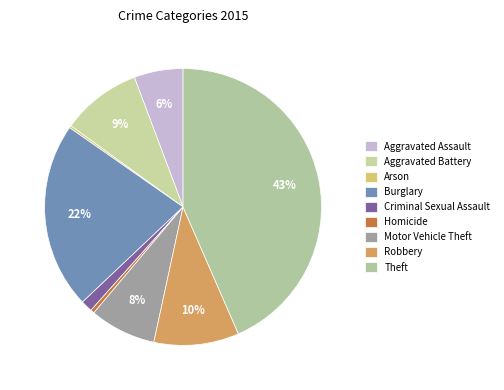

Does Homicide represent more than half of the total?

No